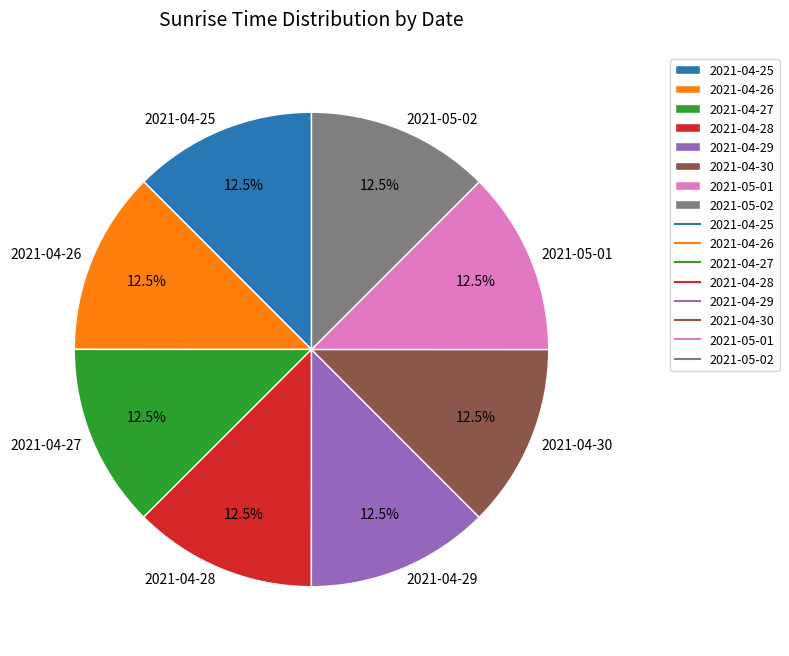

What is the ratio of the value at 2021-04-29 to the value at 2021-05-02?

1.0